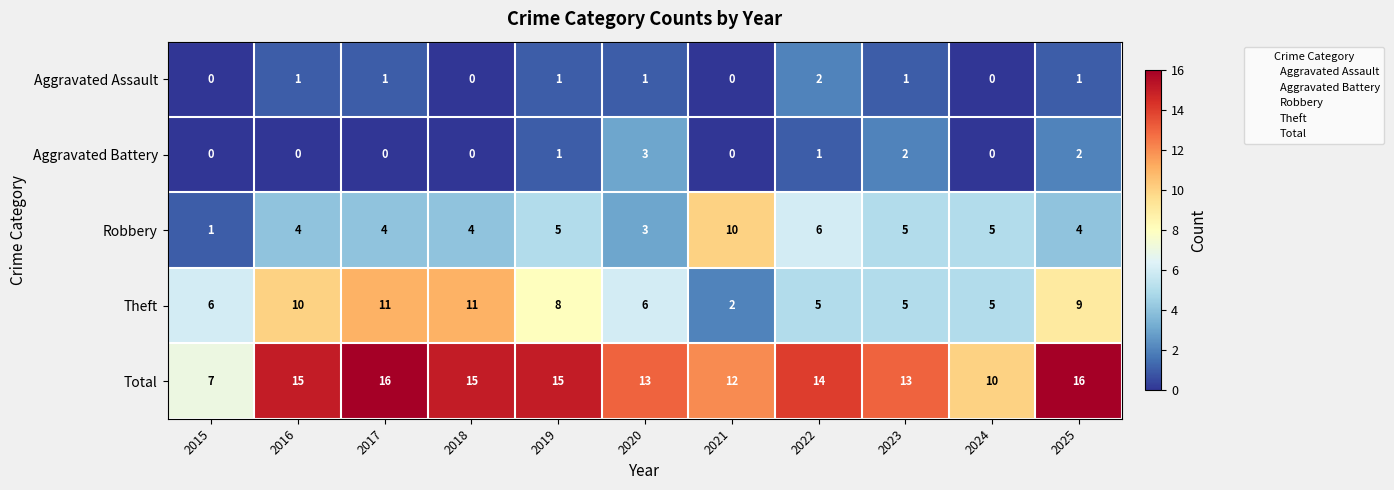

What is the difference between the maximum and minimum values in the Robbery series?

9